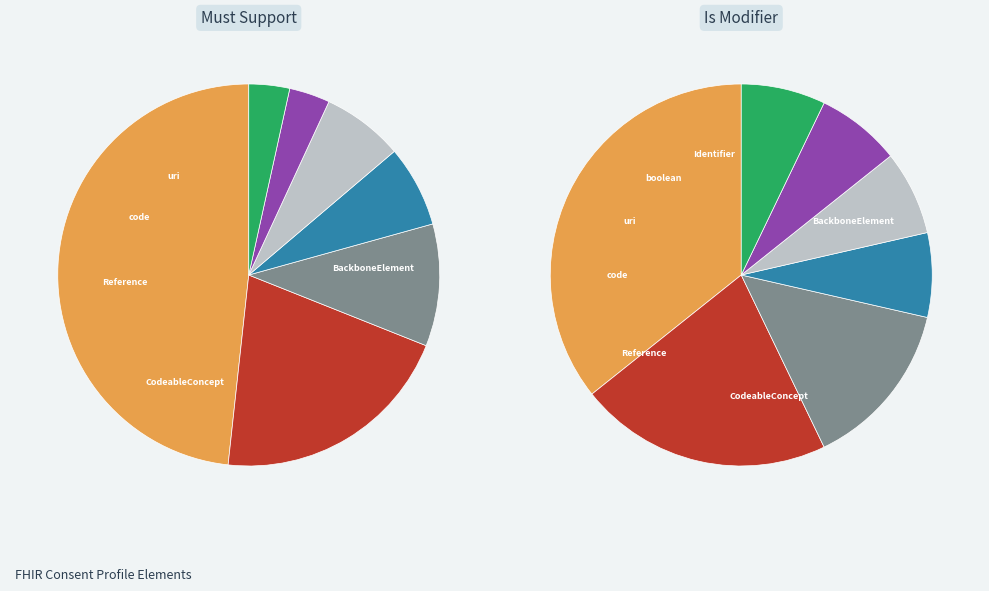

Is CodeableConcept the majority of the pie?

No